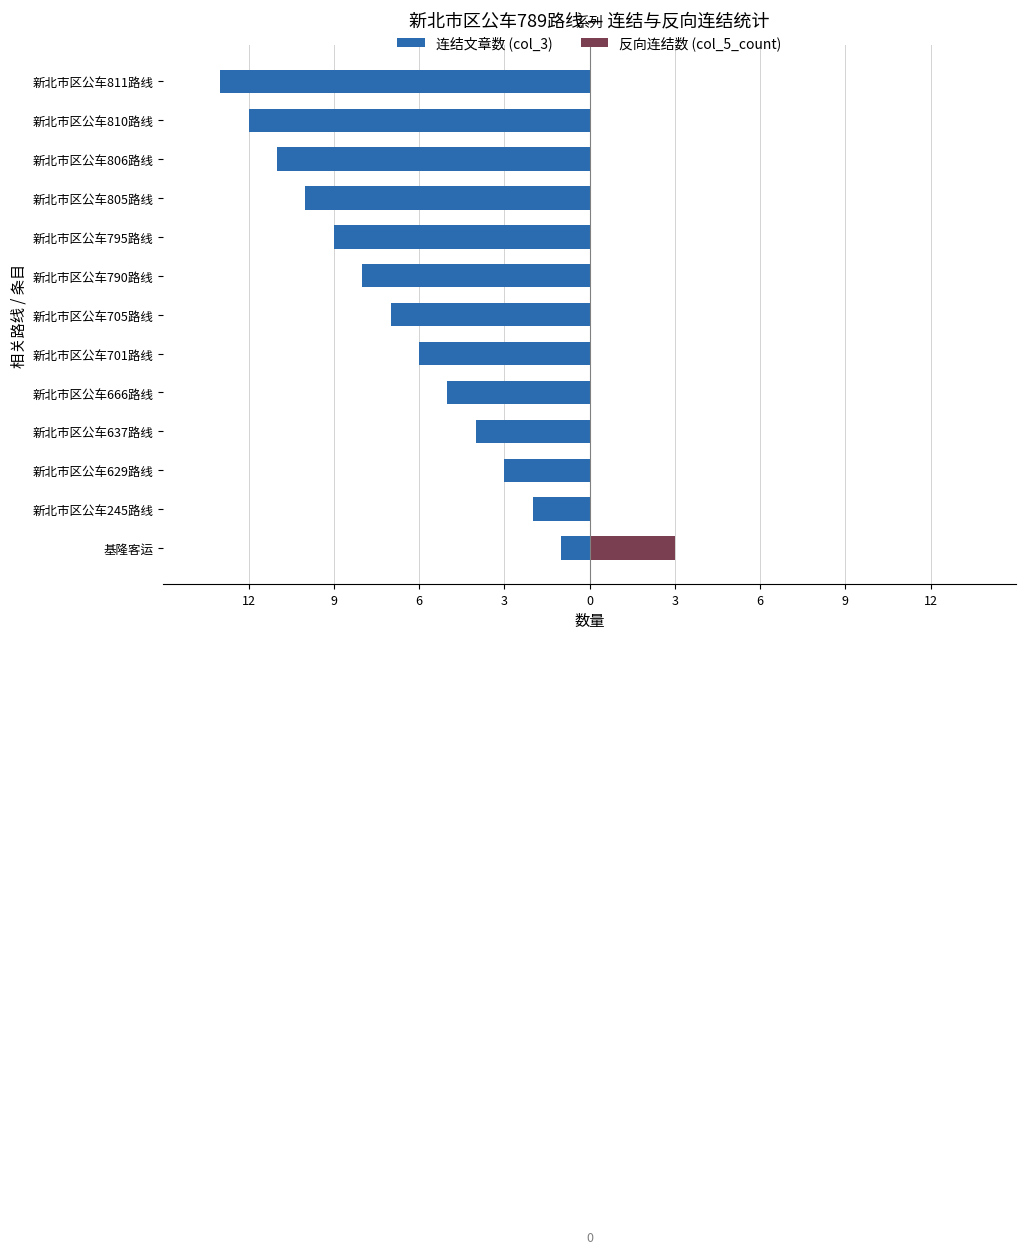

Is the value of 反向连结数 (col_5_count) at 新北市区公车637路线 greater than the value of 连结文章数 (col_3) at 新北市区公车245路线?

Yes